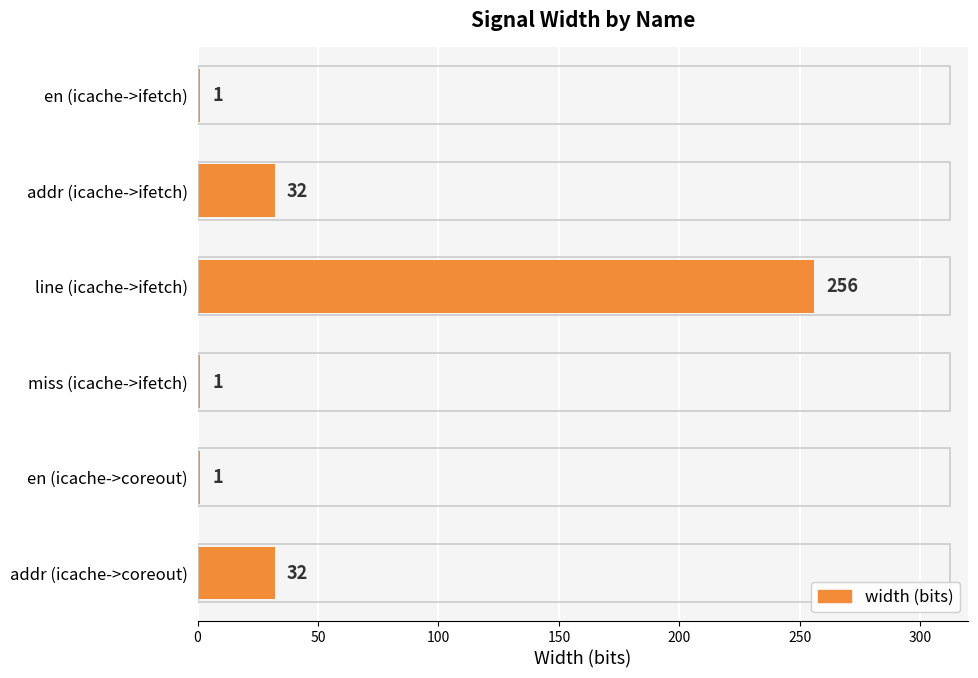

What is the minimum value shown in the chart?

1